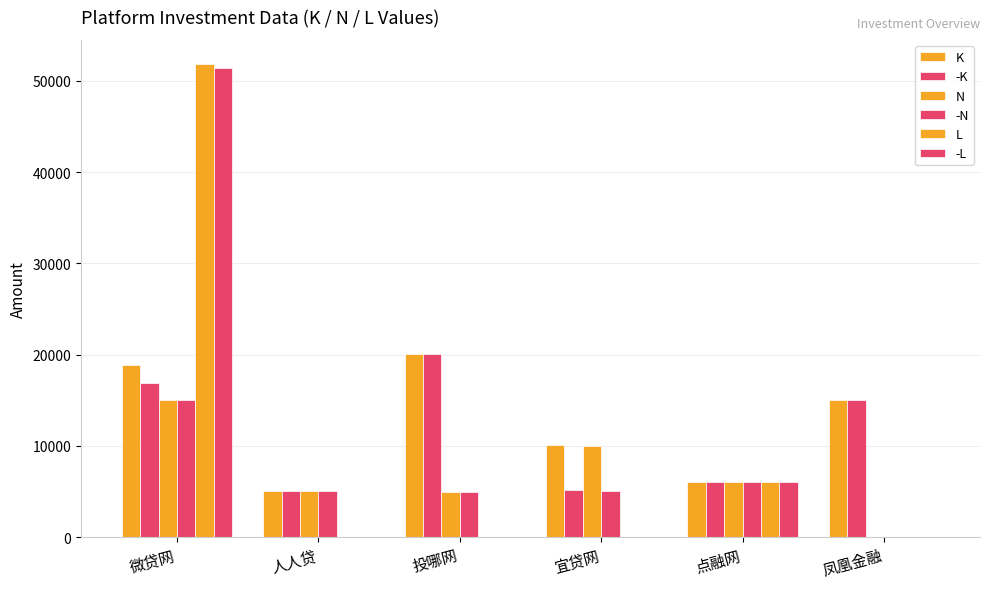

How many groups of bars are there?

6